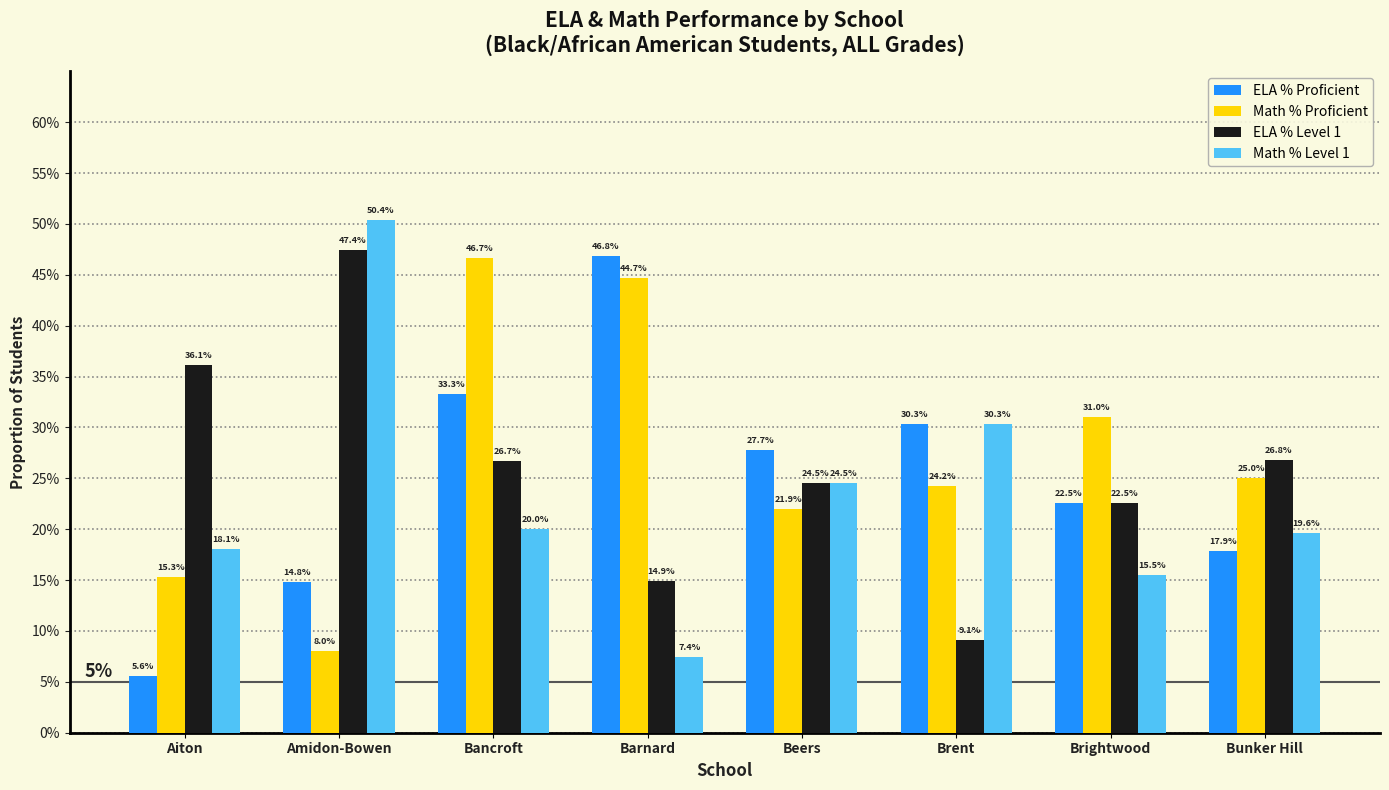

Reading left to right, extract all data points from this chart.

ELA % Proficient: 0.1	0.1	0.3	0.5	0.3	0.3	0.2	0.2
Math % Proficient: 0.2	0.1	0.5	0.4	0.2	0.2	0.3	0.2
ELA % Level 1: 0.4	0.5	0.3	0.1	0.2	0.1	0.2	0.3
Math % Level 1: 0.2	0.5	0.2	0.1	0.2	0.3	0.2	0.2